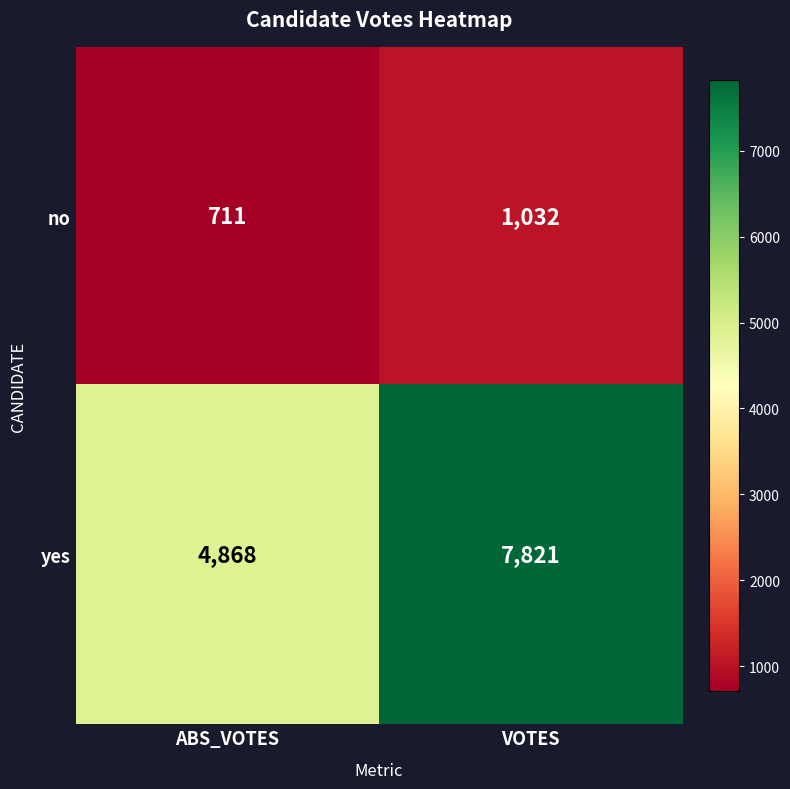

Reading left to right, extract all data points from this chart.

no: 711	1032
yes: 4868	7821